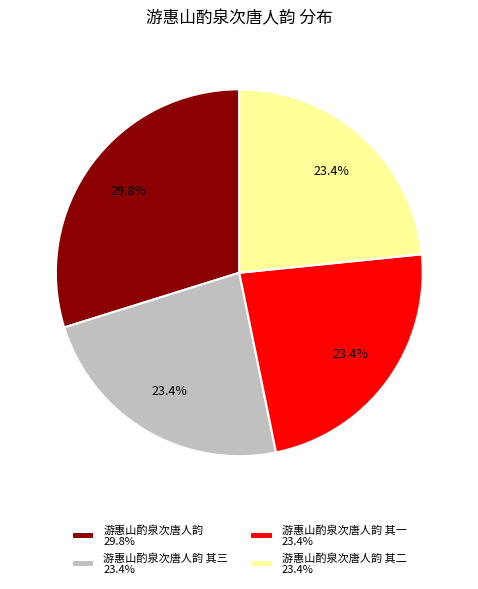

How many slices are in this pie chart?

4